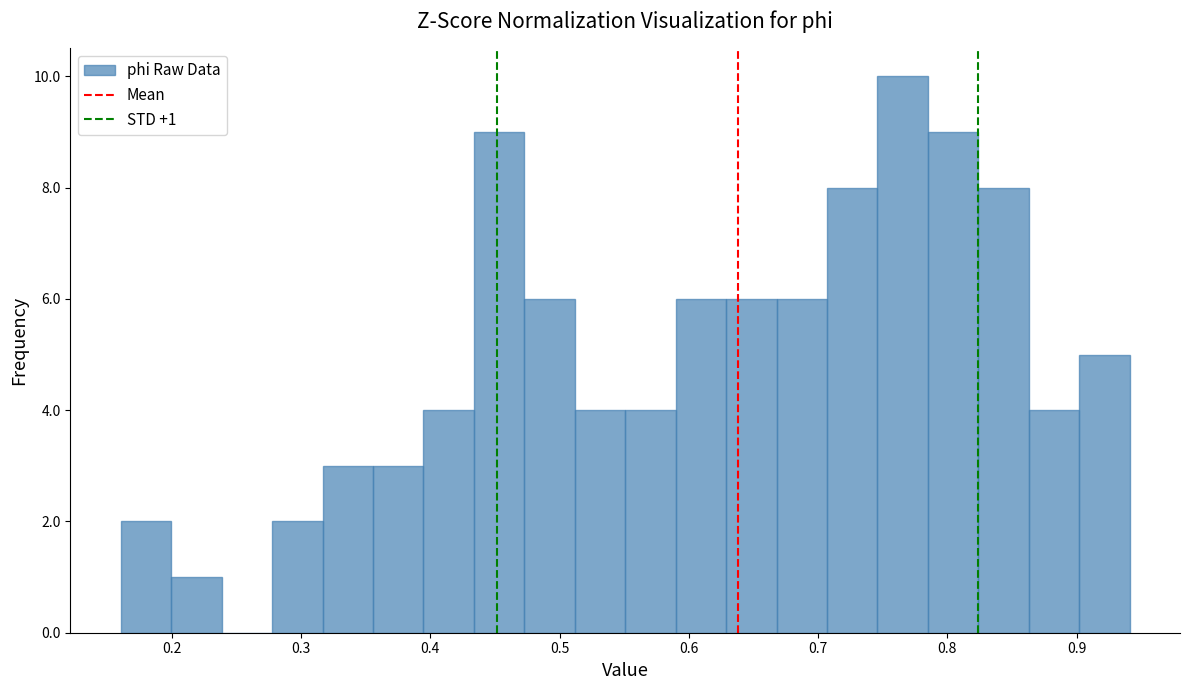

Around what value on the x-axis is the tallest bar? Give the approximate position of its centre, as read against the axis.

0.77